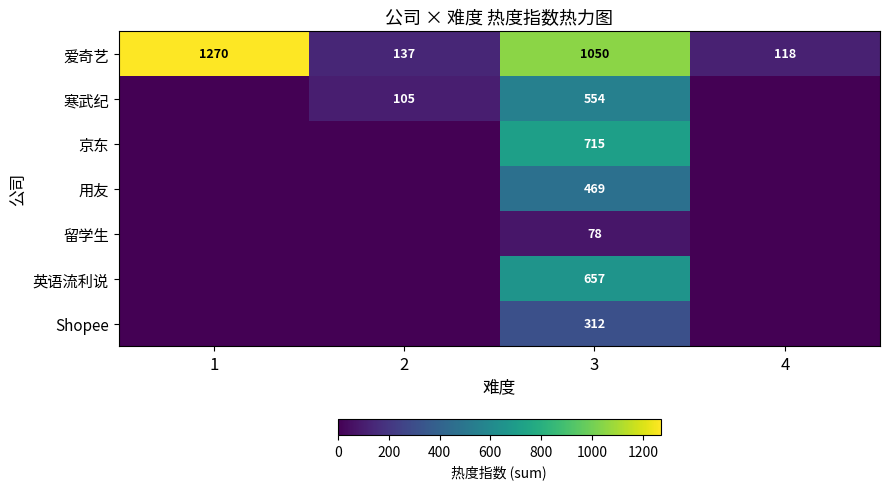

At which label is 爱奇艺 closest to 694?

3